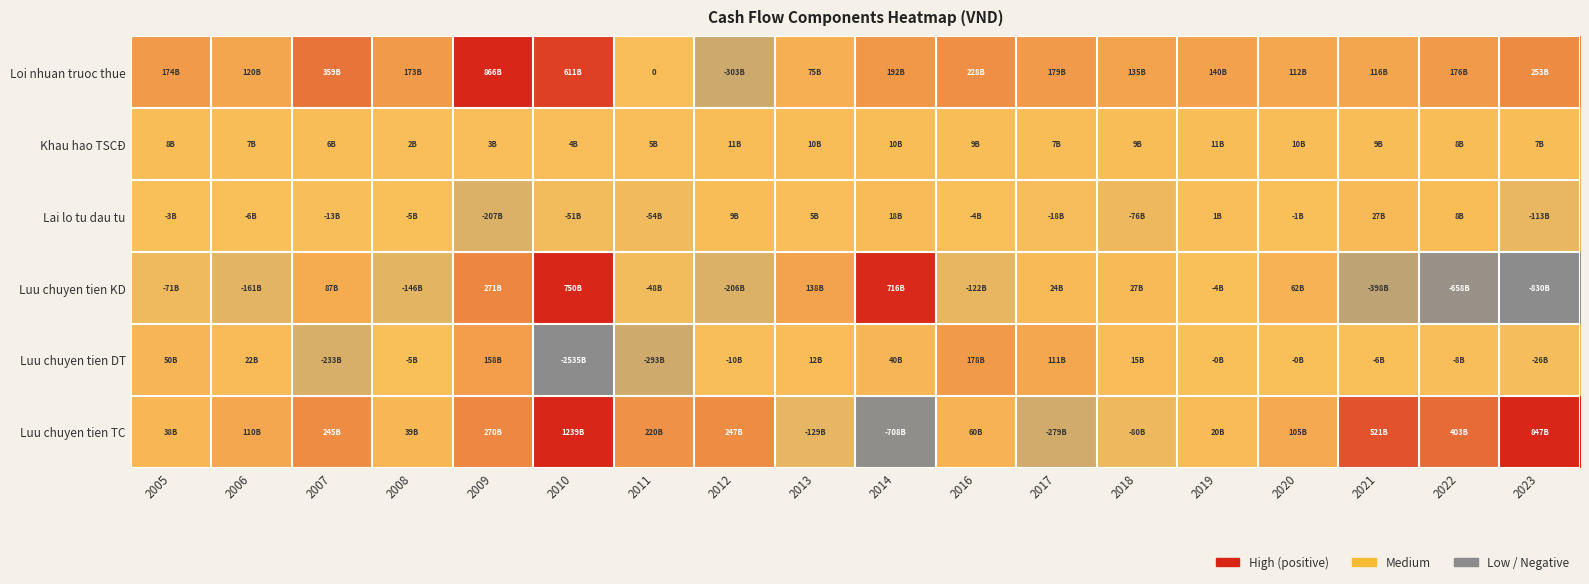

How many categories are shown in the chart?

18